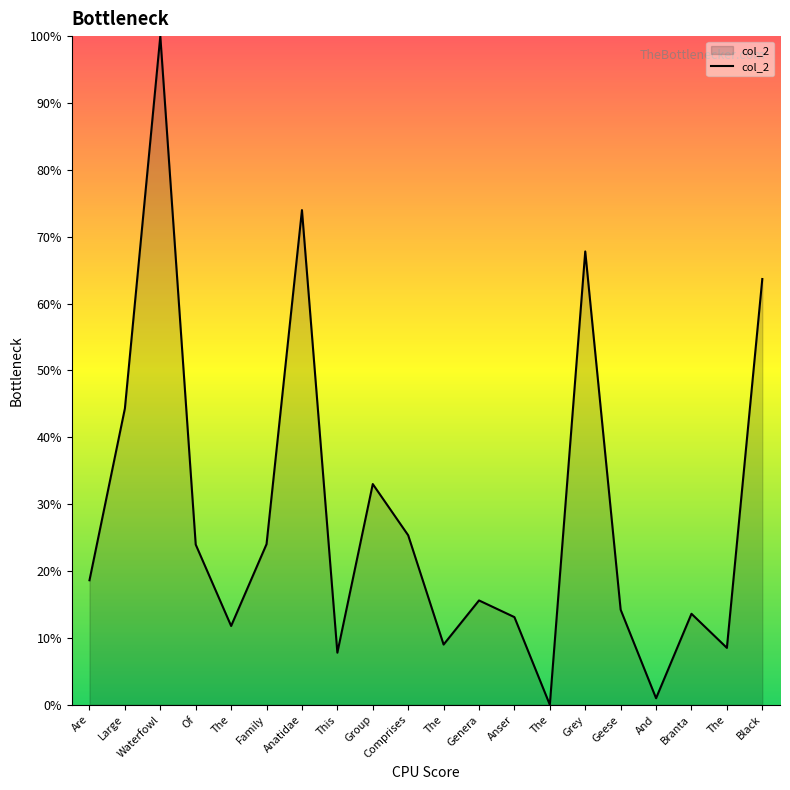

What is the sum of the values at This and Family?

31.8